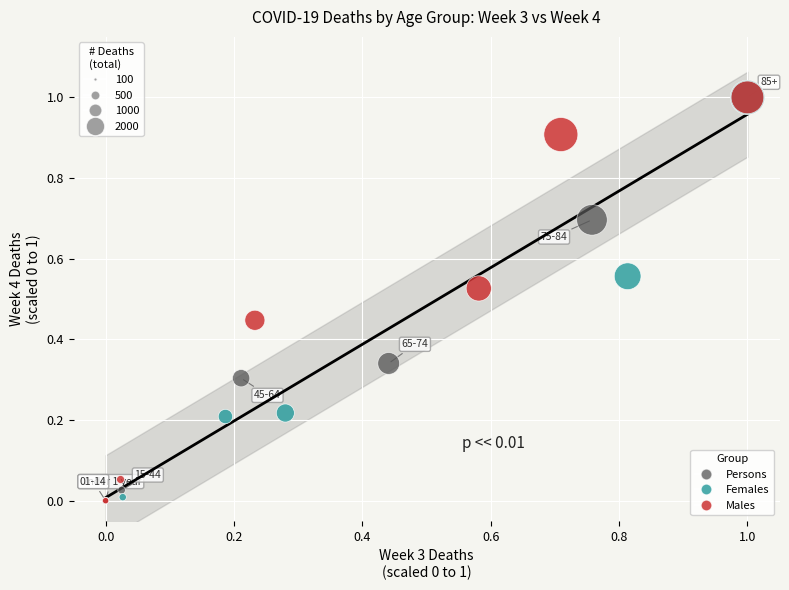

What are all the series names shown in the legend?

Persons, Females, Males